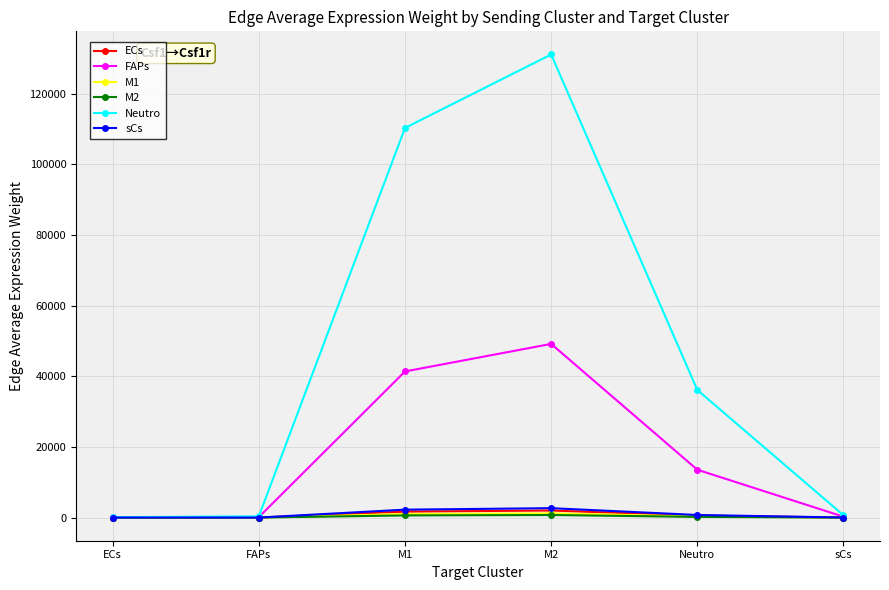

What is the greatest value displayed?

131093.9